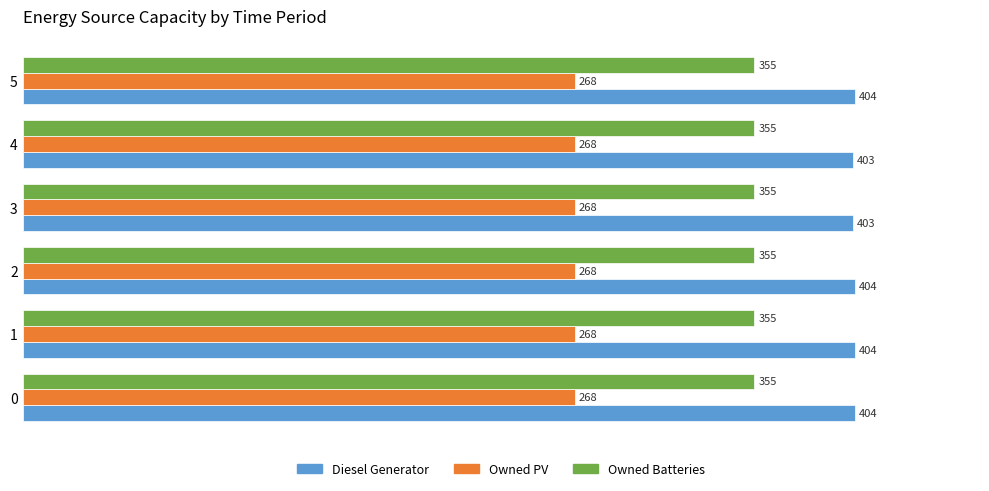

What is the sum of all Owned Batteries values?

2130